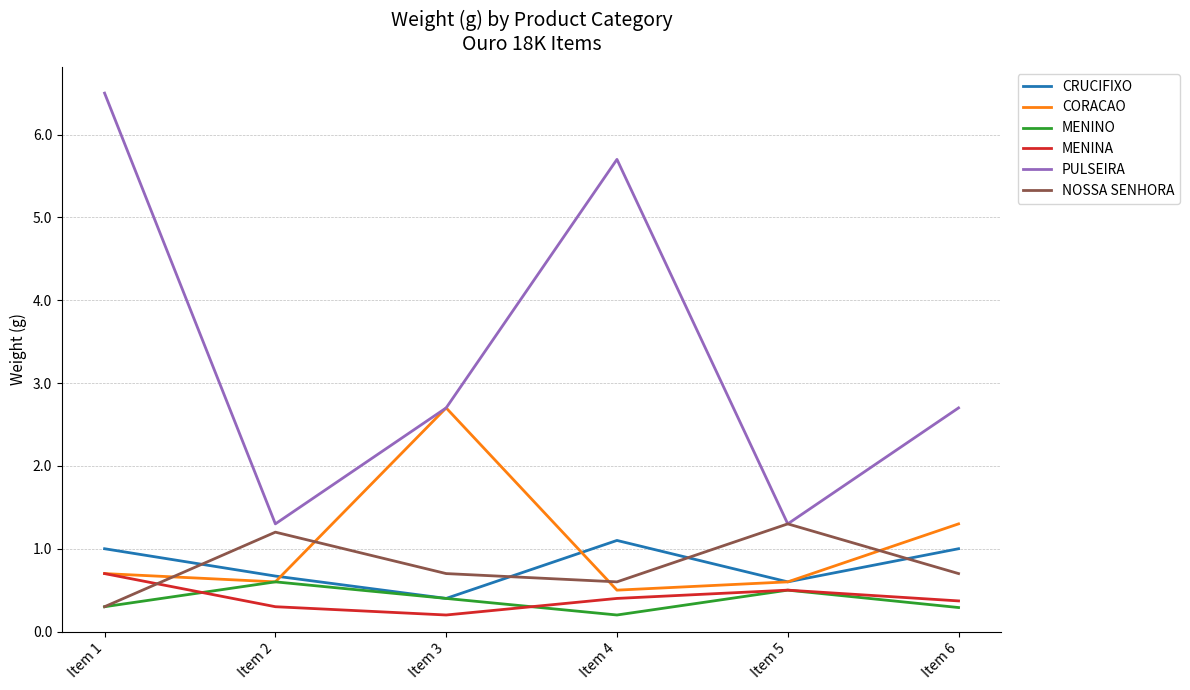

What is the sum of the MENINO values at Item 3 and Item 5?

0.9